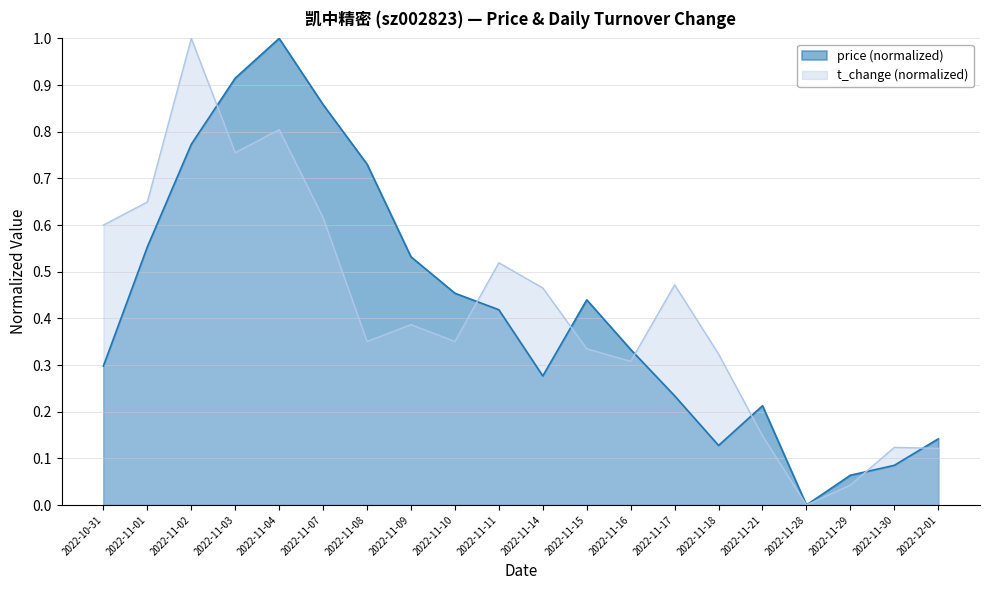

How many interior local peaks does the price series have?

3